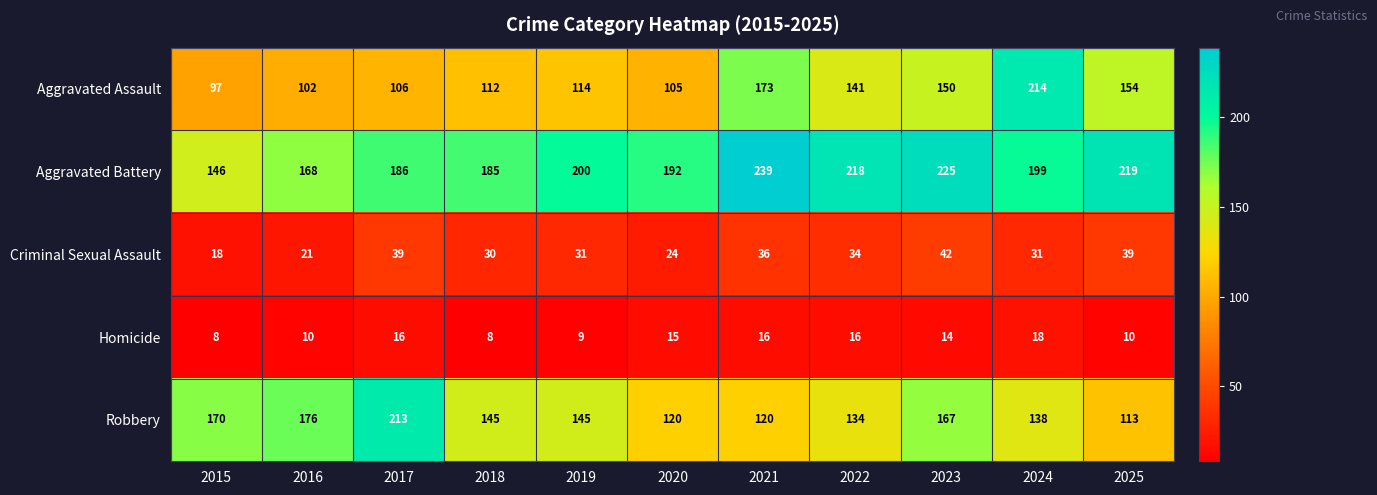

At how many categories does at least one series exceed 205?

6